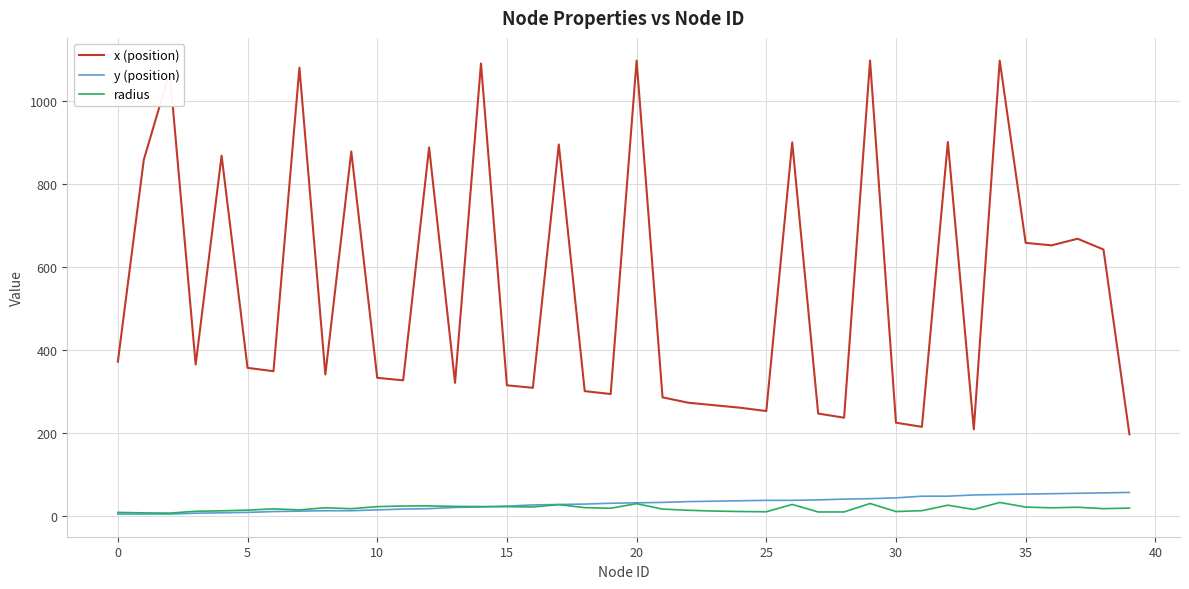

Which series has the largest total across all categories?

x (position)